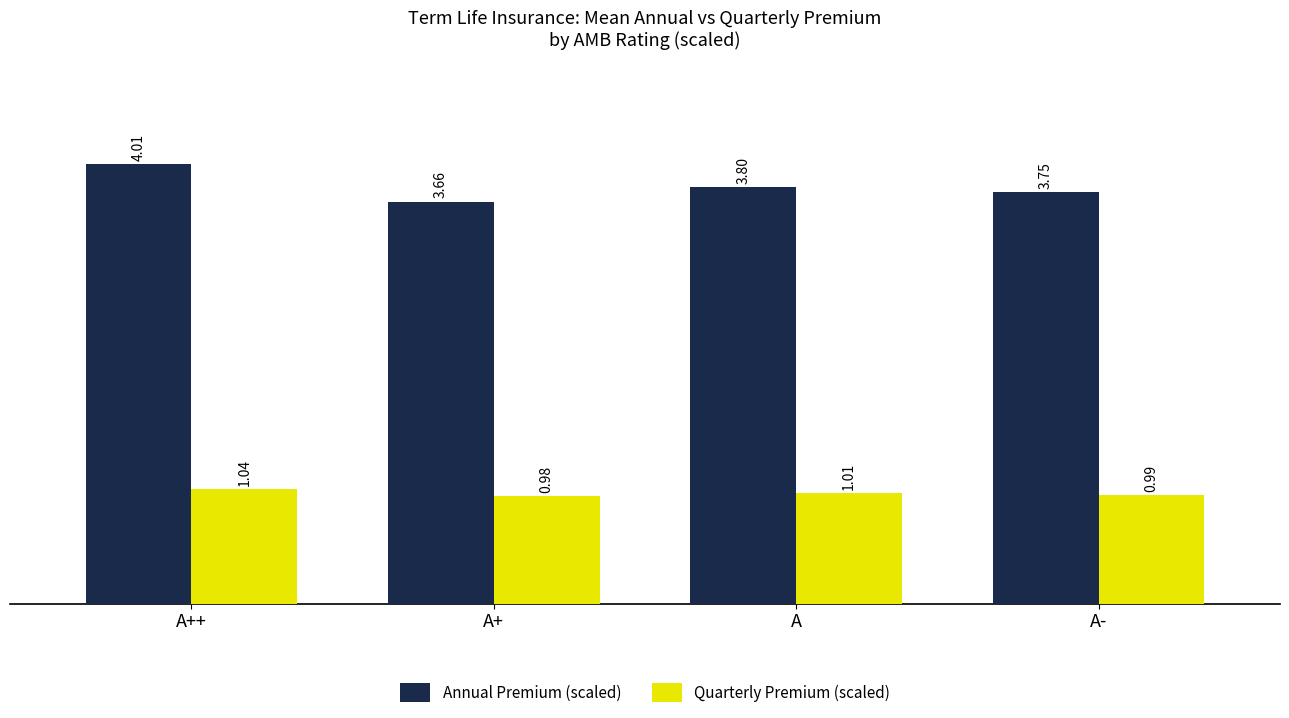

At which label does Annual Premium (scaled) reach its minimum?

A+